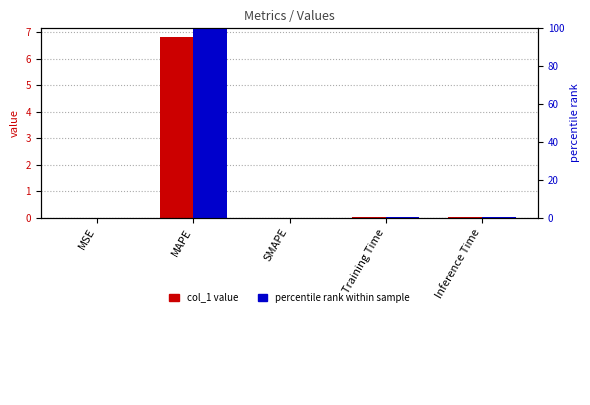

How many categories are shown in the chart?

5